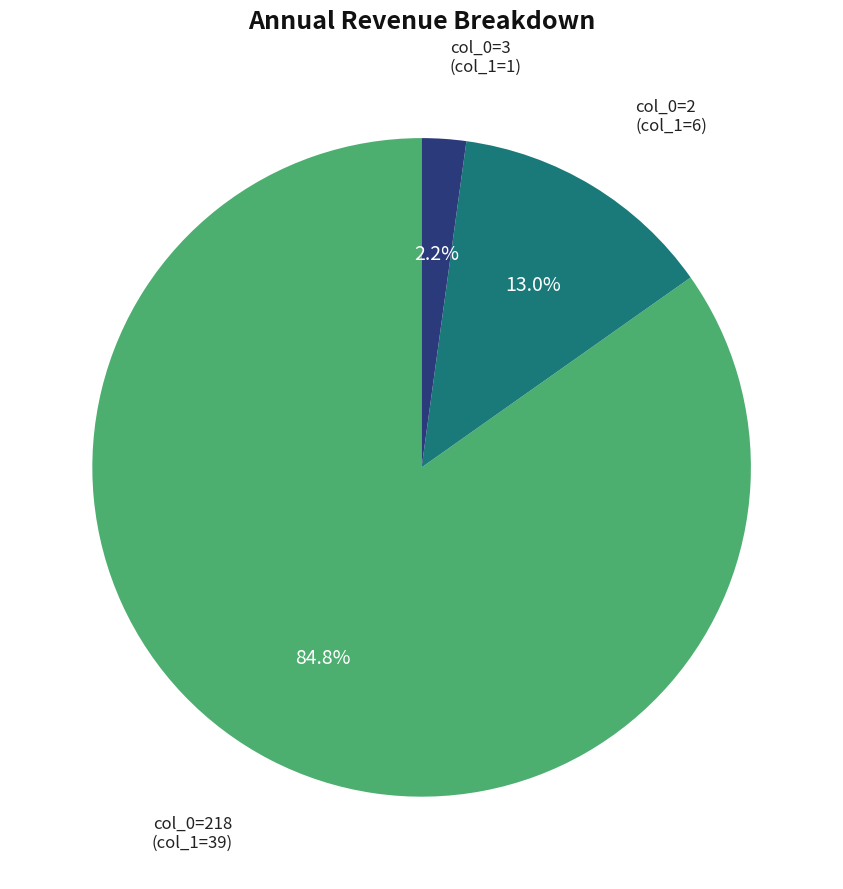

Which category has the biggest portion of the pie?

col_0=218 (col_1=39)